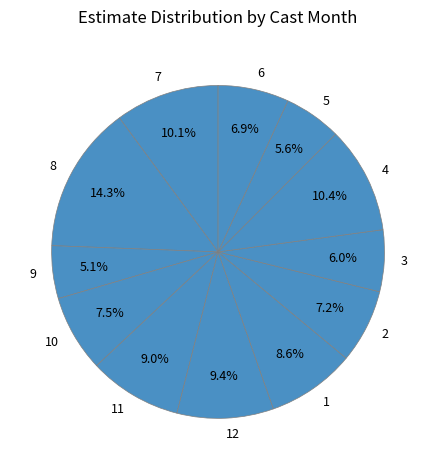

How many segments does this pie chart have?

12